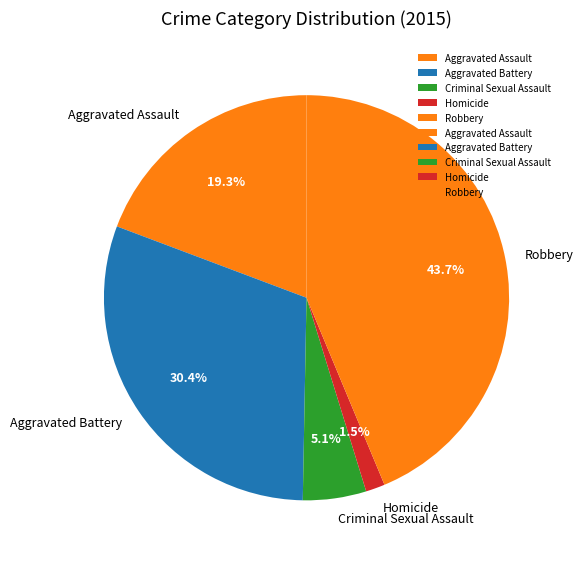

Is Aggravated Assault the majority of the pie?

No